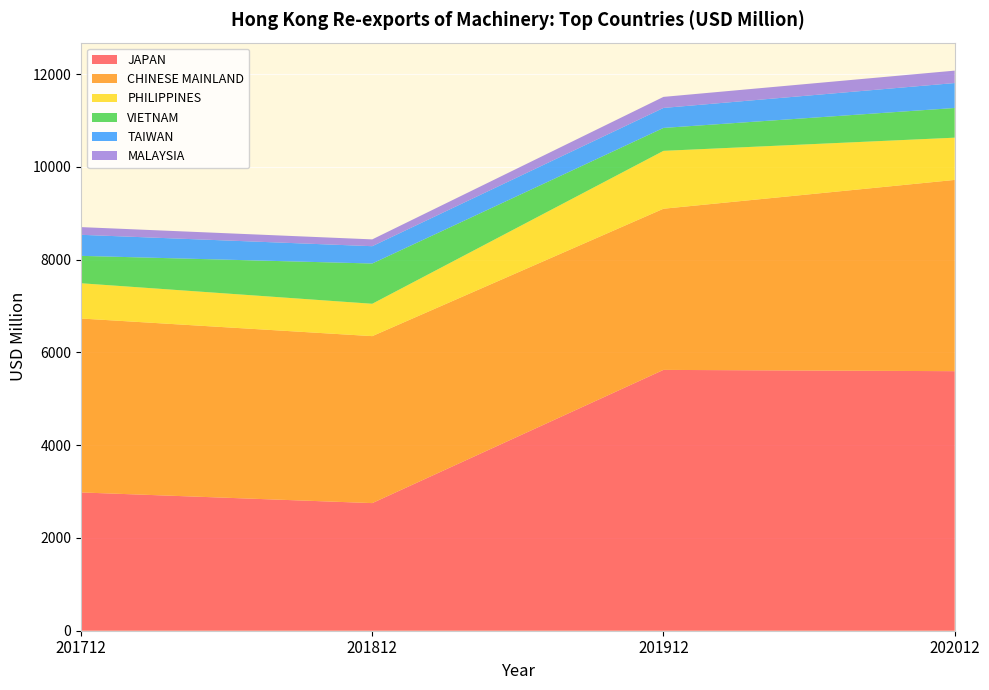

Reading right to left, transcribe all the data shown in this chart.

JAPAN: 202012=5594.5	201912=5622.3	201812=2750.9	201712=2980.8
CHINESE MAINLAND: 202012=4122.4	201912=3473.8	201812=3598.9	201712=3749.0
PHILIPPINES: 202012=910.6	201912=1247.6	201812=697.6	201712=759.9
VIETNAM: 202012=639.9	201912=494.1	201812=867.9	201712=590.5
TAIWAN: 202012=537.9	201912=431.1	201812=373.4	201712=453.9
MALAYSIA: 202012=267.7	201912=238.0	201812=146.6	201712=165.8